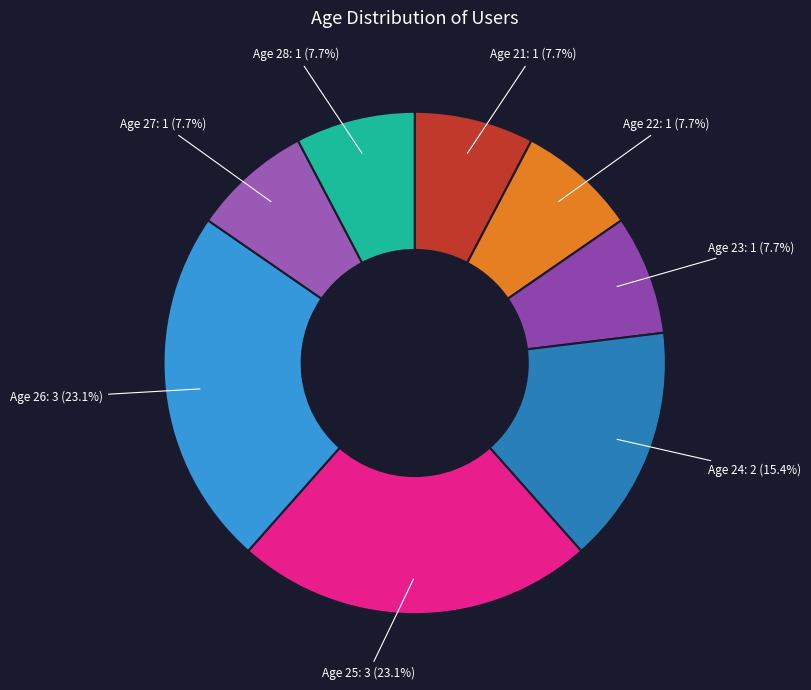

How many segments does this pie chart have?

8